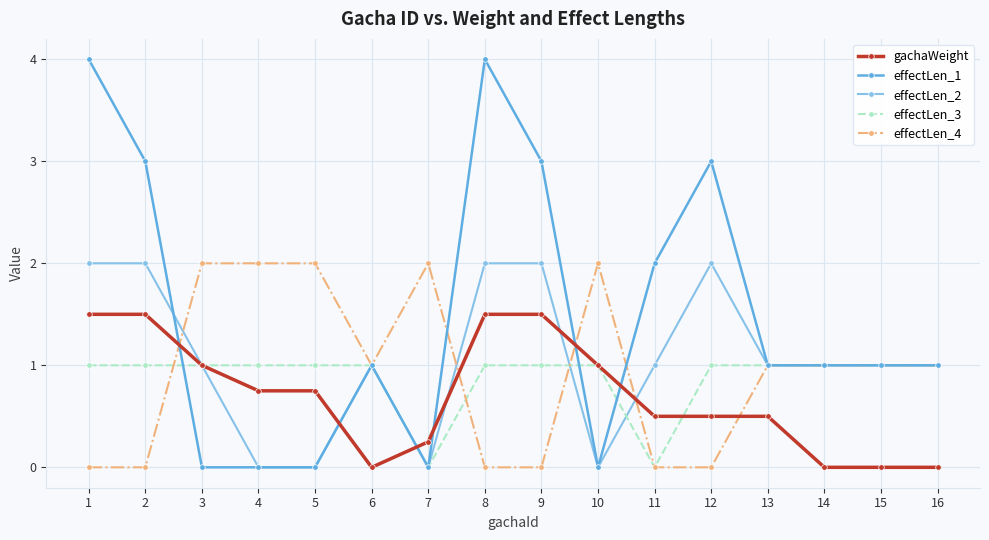

The value of effectLen_4 at 6 is 1.0. True or false?

True